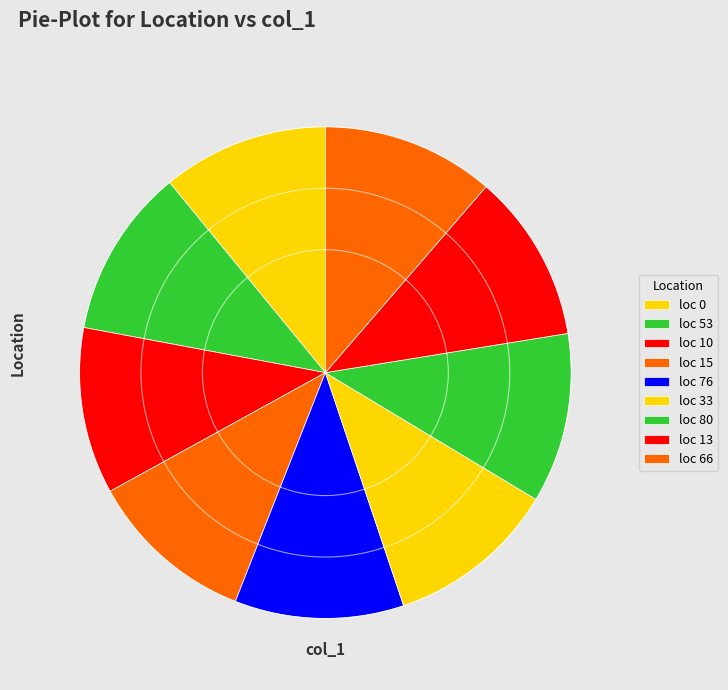

How many slices are in this pie chart?

9